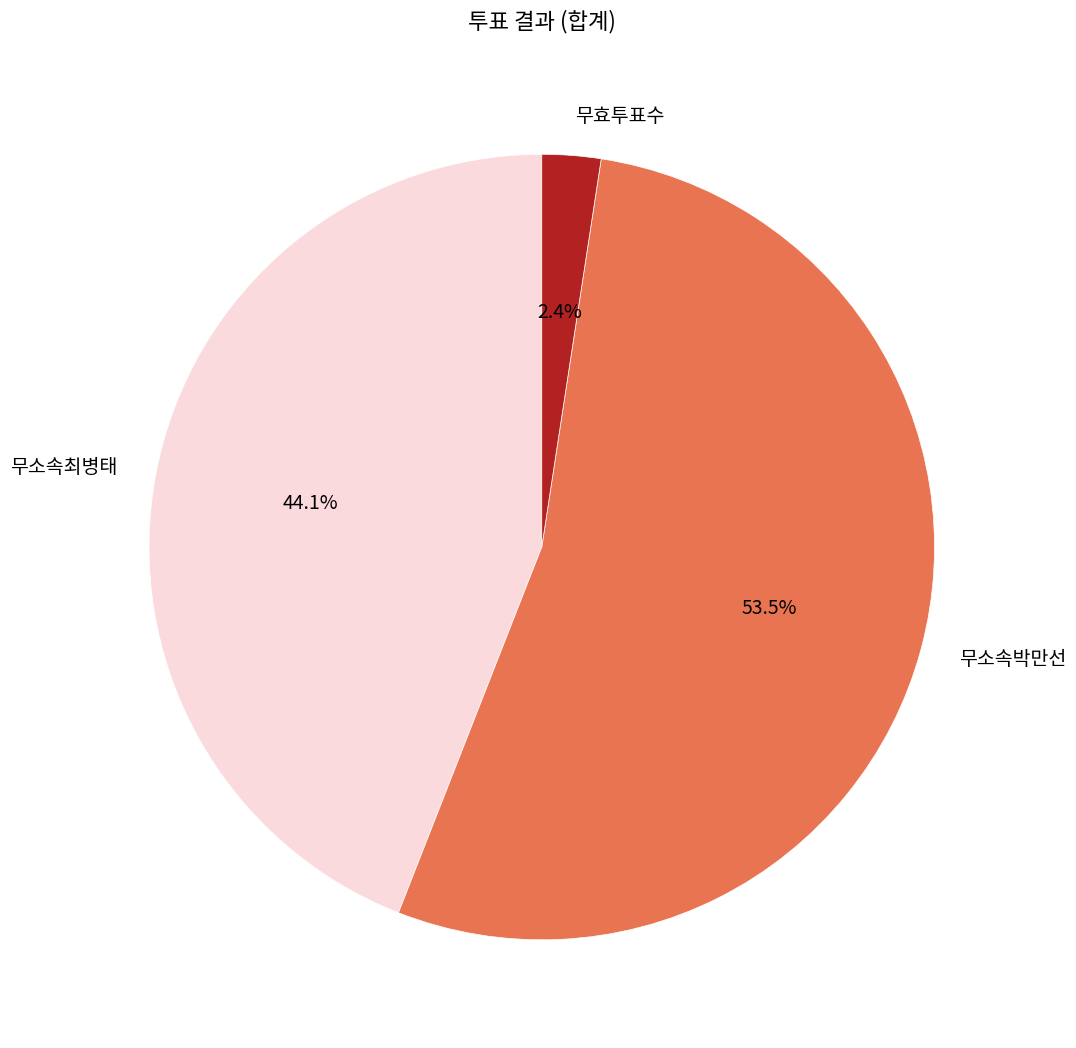

Which has a higher value, 무소속박만선 or 무소속최병태?

무소속박만선